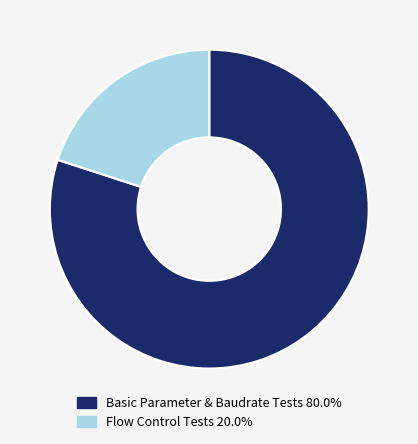

Is there a majority slice in this chart?

Yes